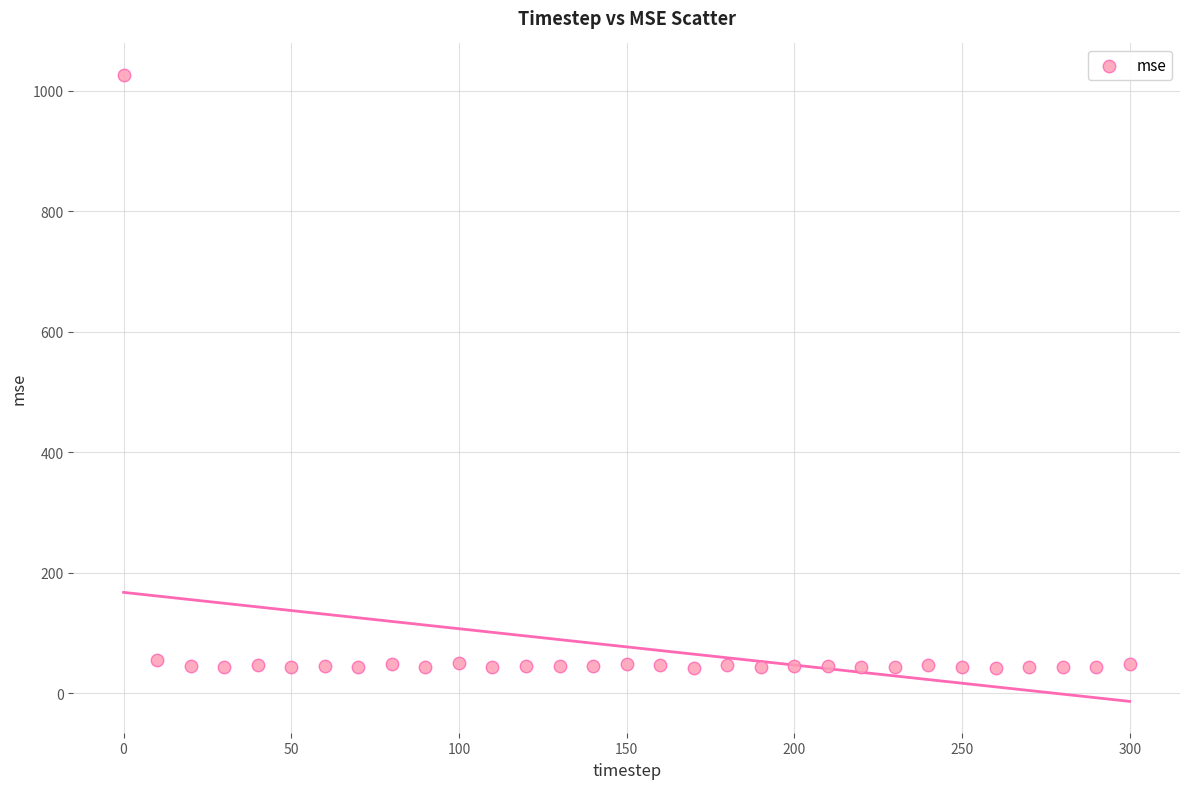

What is the range of X values (max minus min)?

300.0